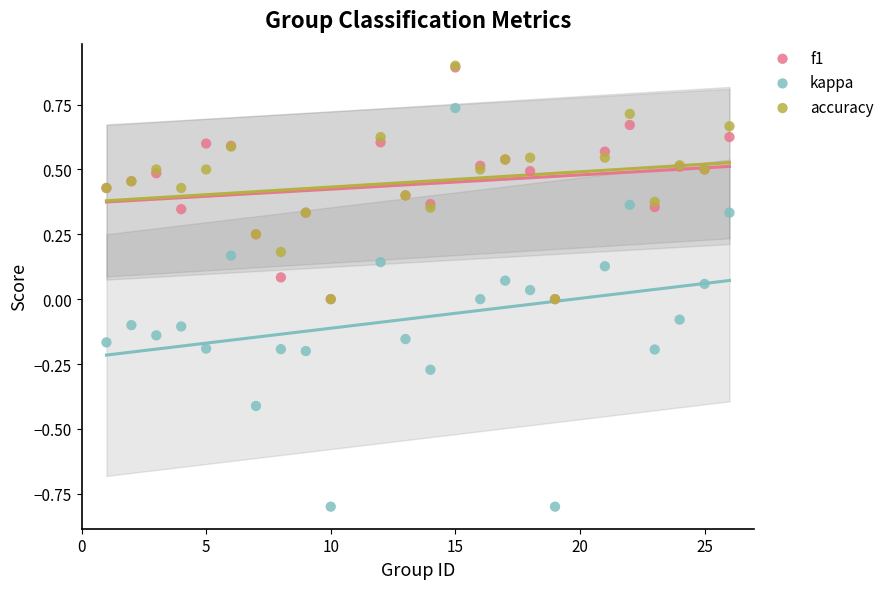

What are all the series names shown in the legend?

f1, kappa, accuracy